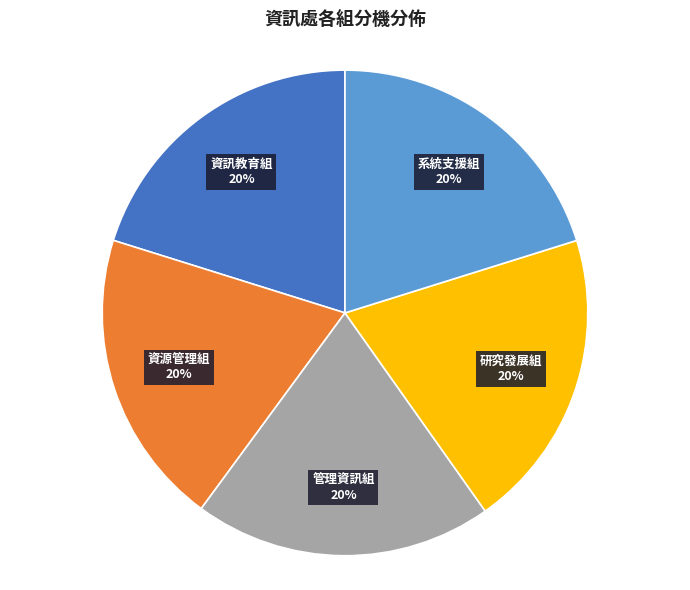

To the nearest percent, what portion does 系統支援組 represent?

20%